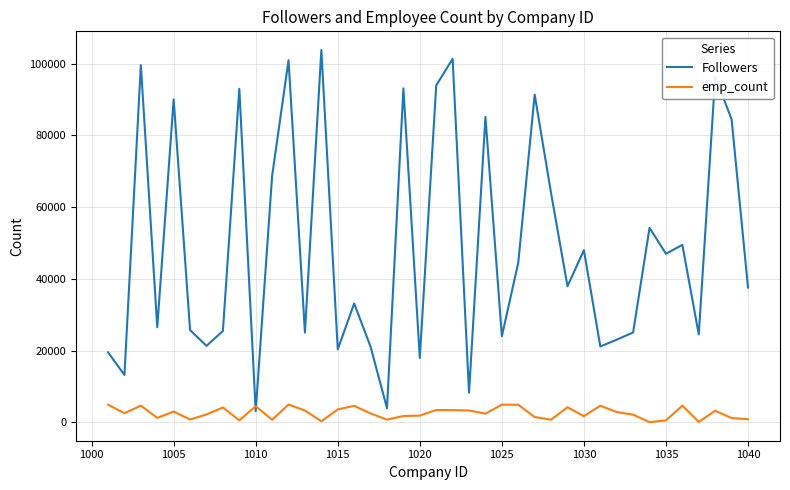

Rank the series by their average value, from highest to lowest.

Followers, emp_count